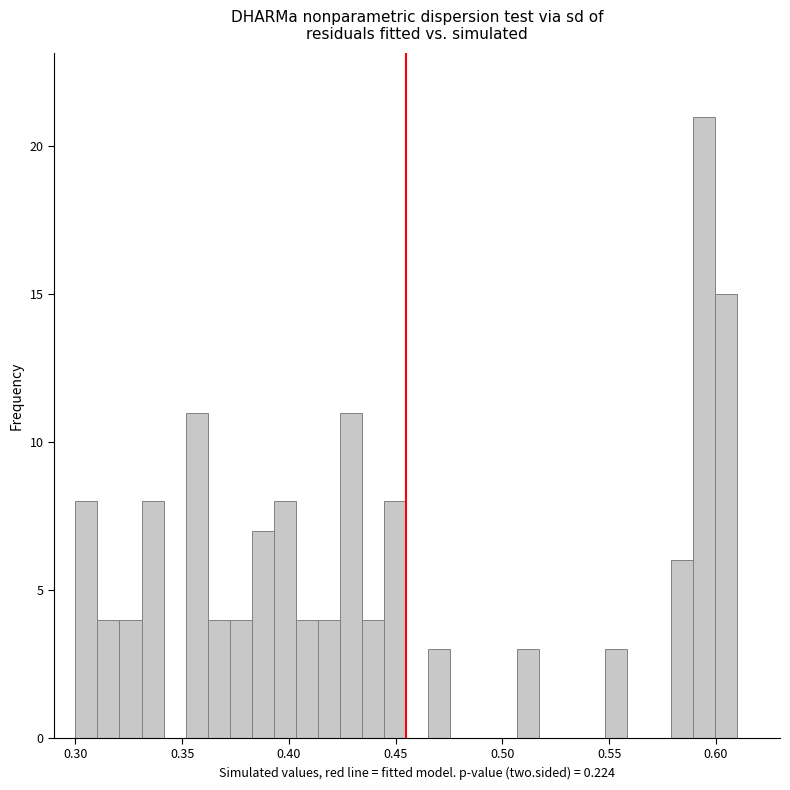

Read against the x-axis, roughly where is the centre of the tallest bar?

0.595